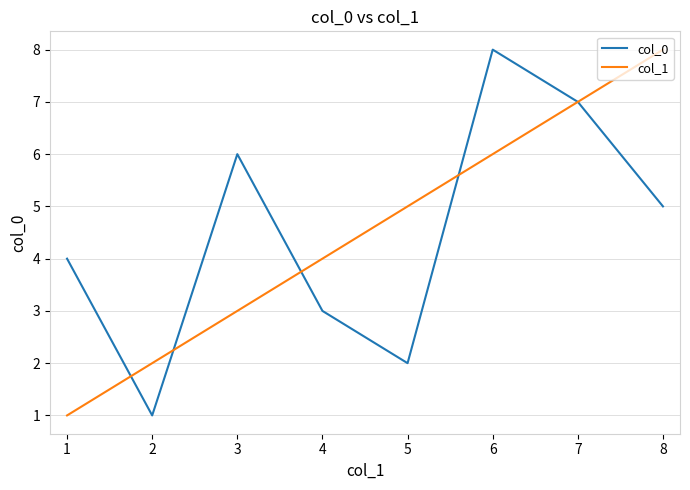

What are all the series names shown in the legend?

col_0, col_1